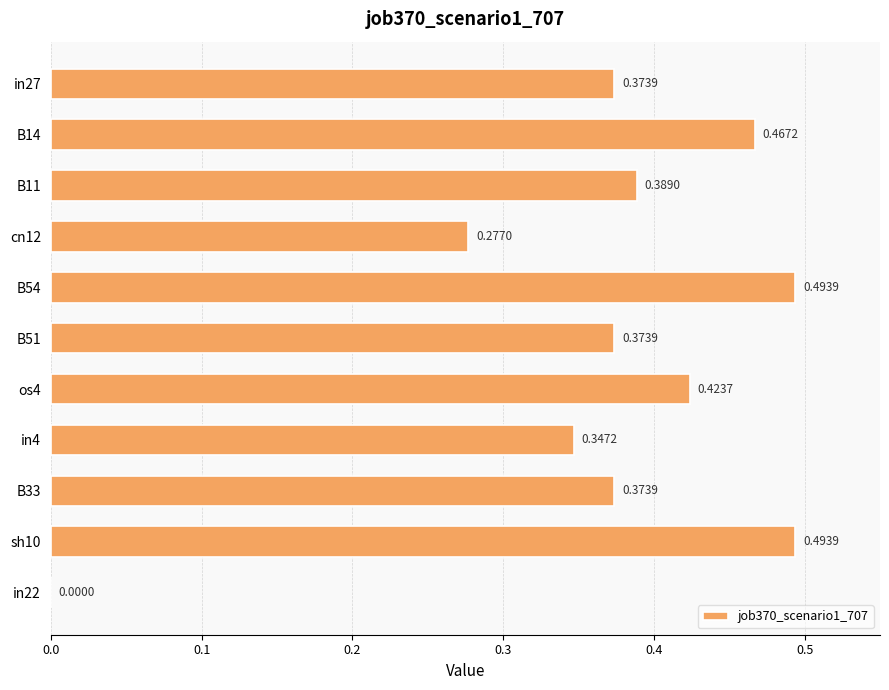

Which has a higher value, cn12 or in27?

in27